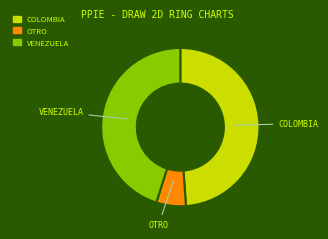

What is the smallest slice in the pie chart?

OTRO